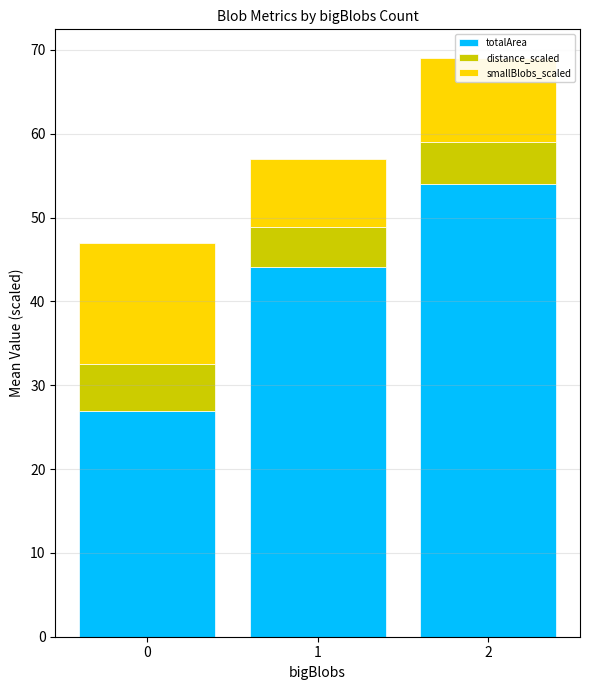

What is the difference between the totalArea values at 1 and 2?

9.9